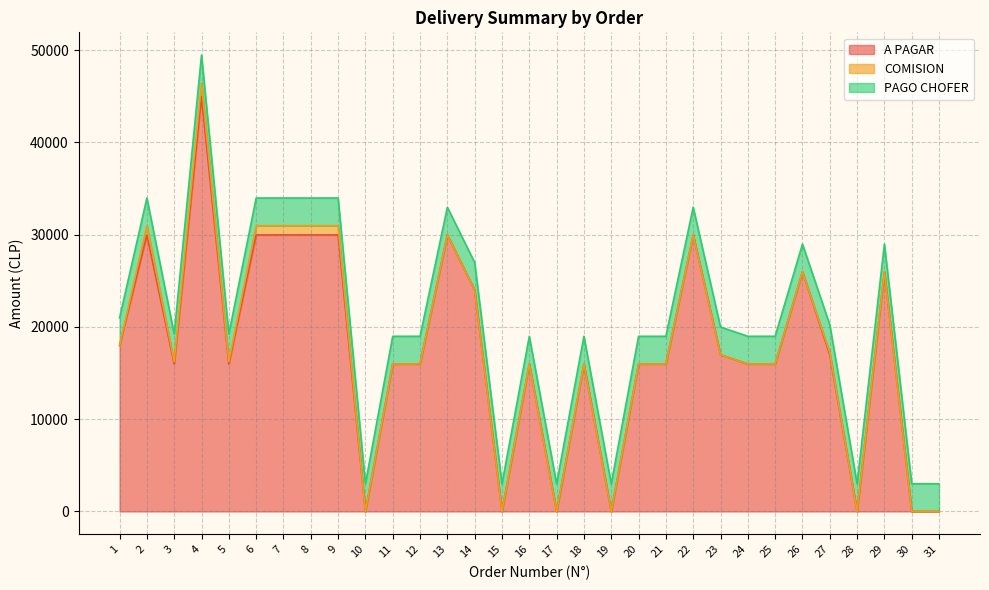

True or false: PAGO CHOFER has a value of 3000 at 13.

True